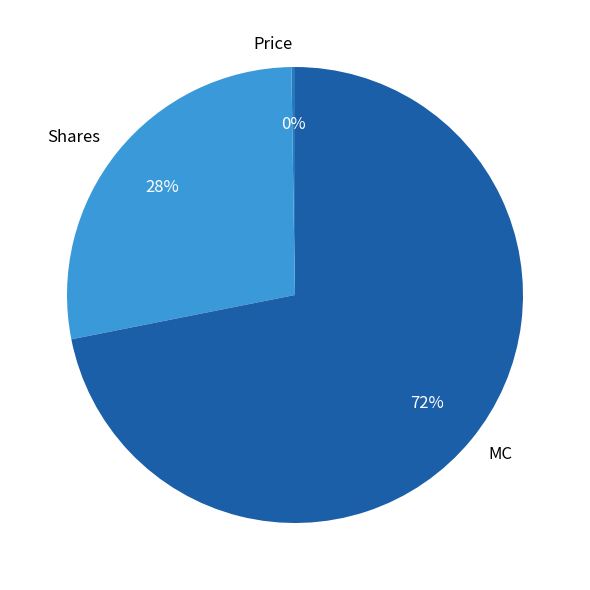

To the nearest percent, what is the difference between the largest and smallest slice percentages?

72%